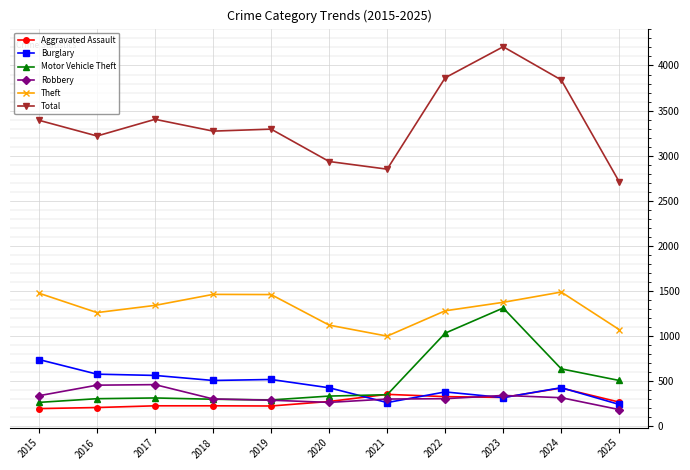

Where do Burglary and Robbery first cross each other?

2020 and 2021